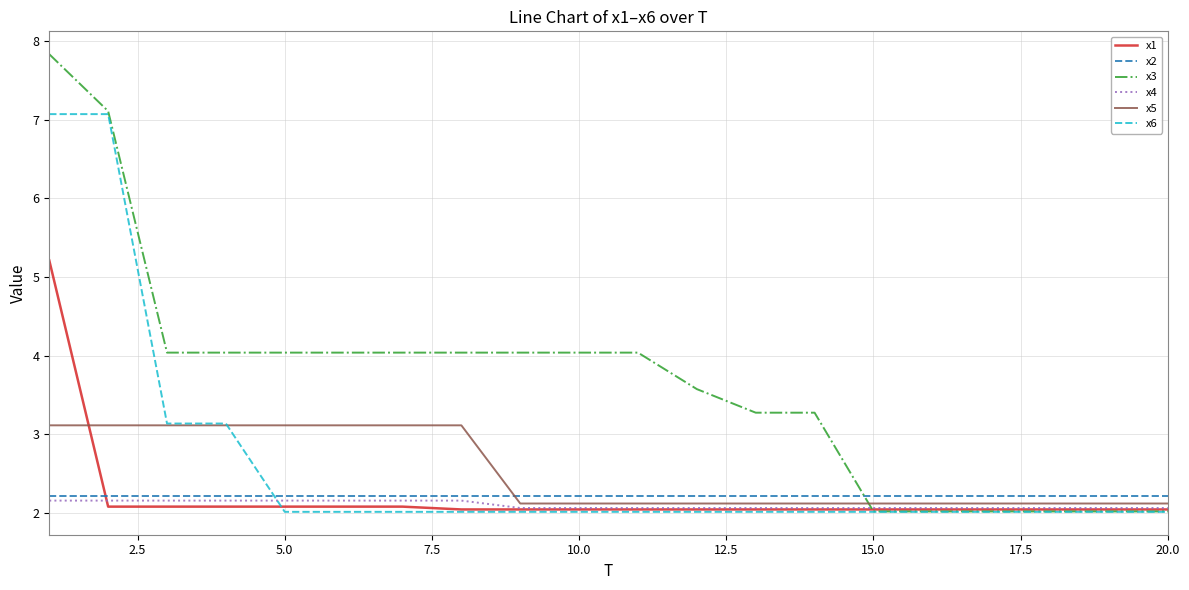

What are all the series names shown in the legend?

x1, x2, x3, x4, x5, x6